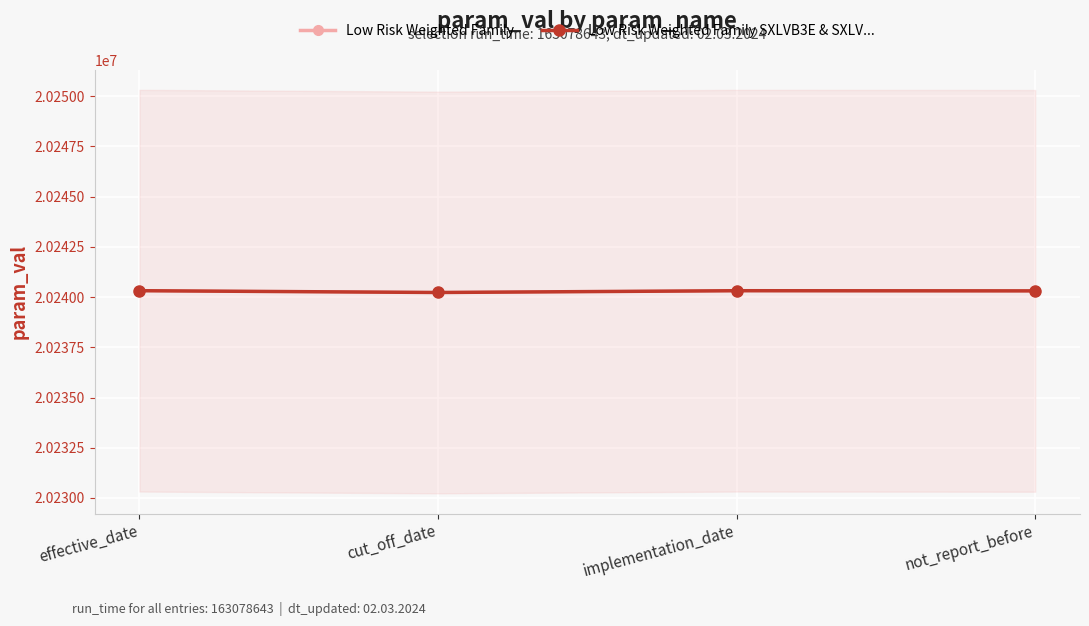

List the labels in order of Low Risk Weighted Family SXLVB3E & SXLV... value, smallest first.

cut_off_date, not_report_before, implementation_date, effective_date